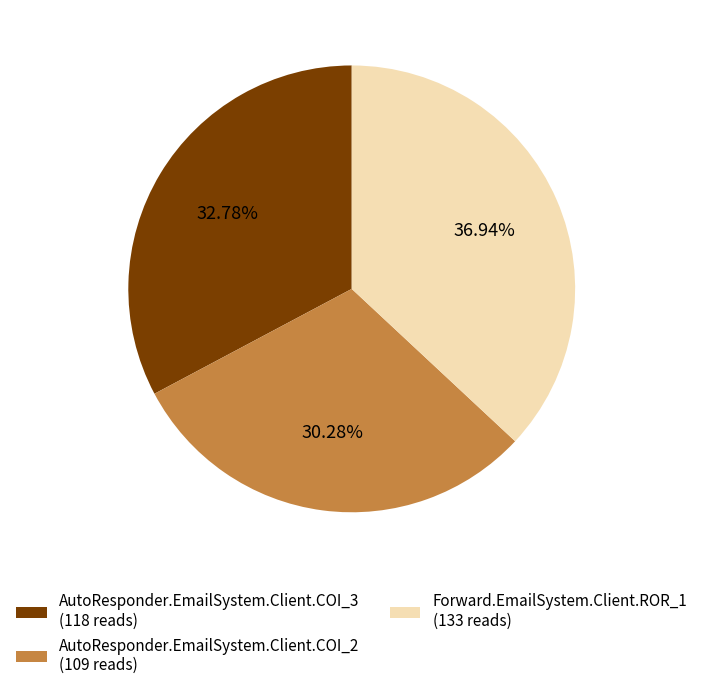

What percentage is NOT represented by AutoResponder.EmailSystem.Client.COI_3?

67.2%